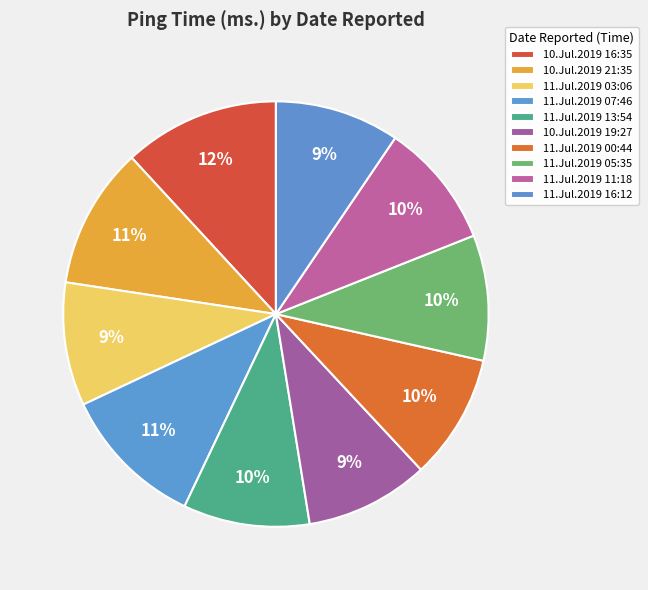

How many slices are in this pie chart?

10